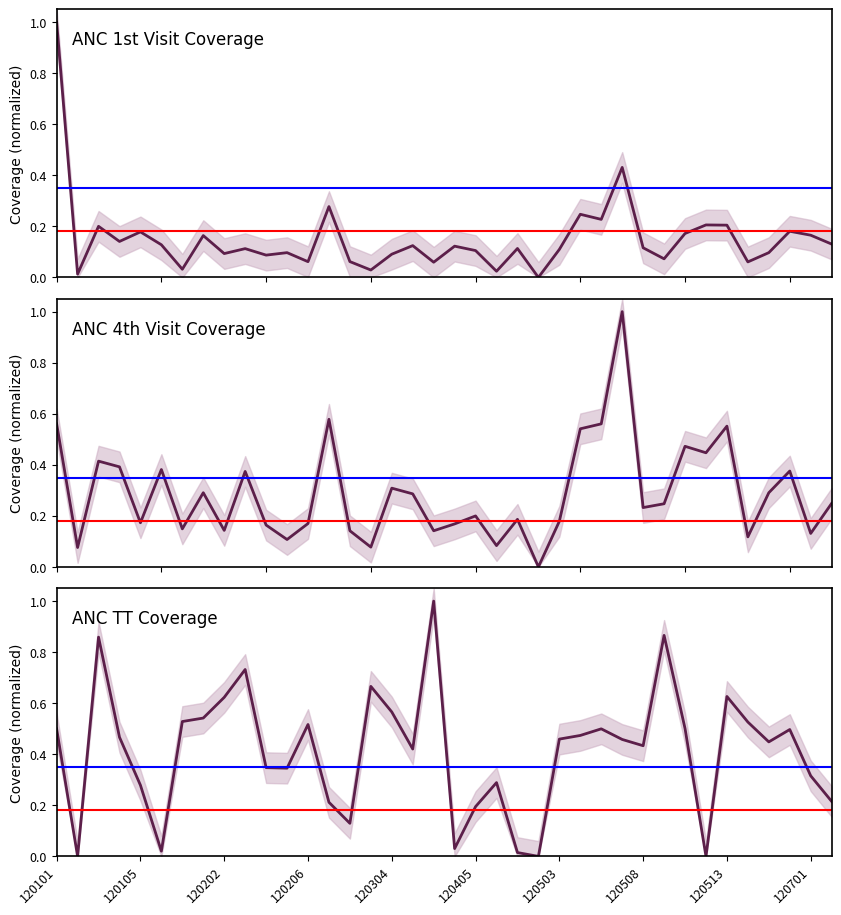

The value of anc_tt_cov at 37 is 0.0. True or false?

False